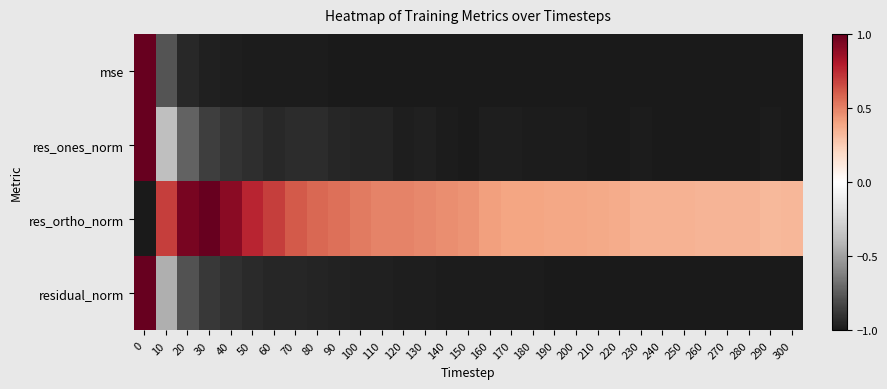

What is the total value across all series at 40?

-1.9